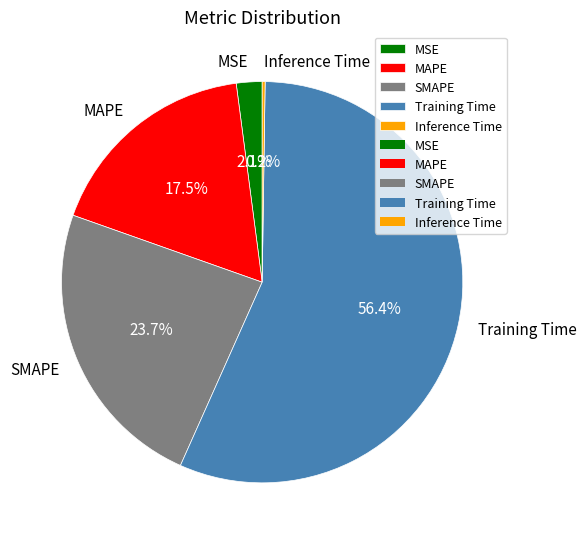

Which has a higher value, SMAPE or MSE?

SMAPE